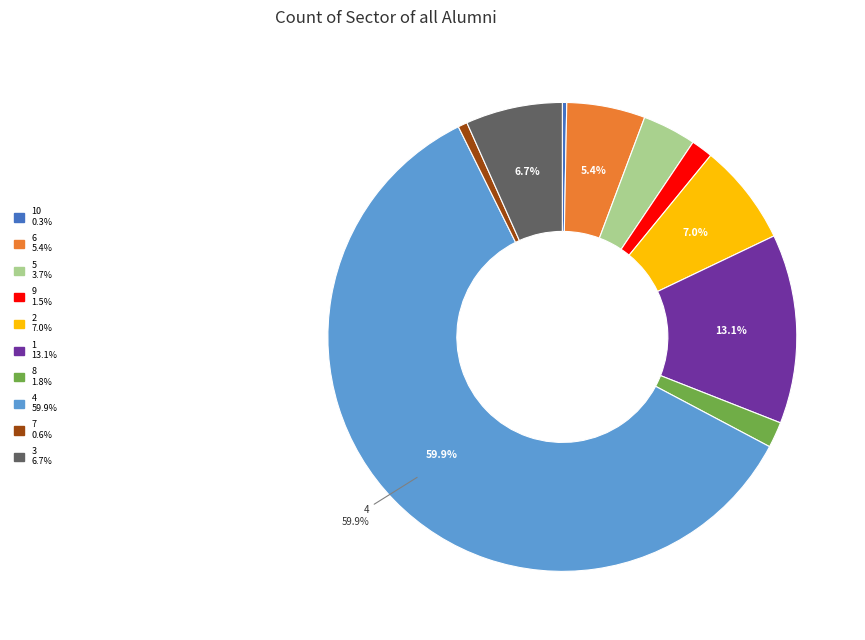

Is there a majority slice in this chart?

Yes